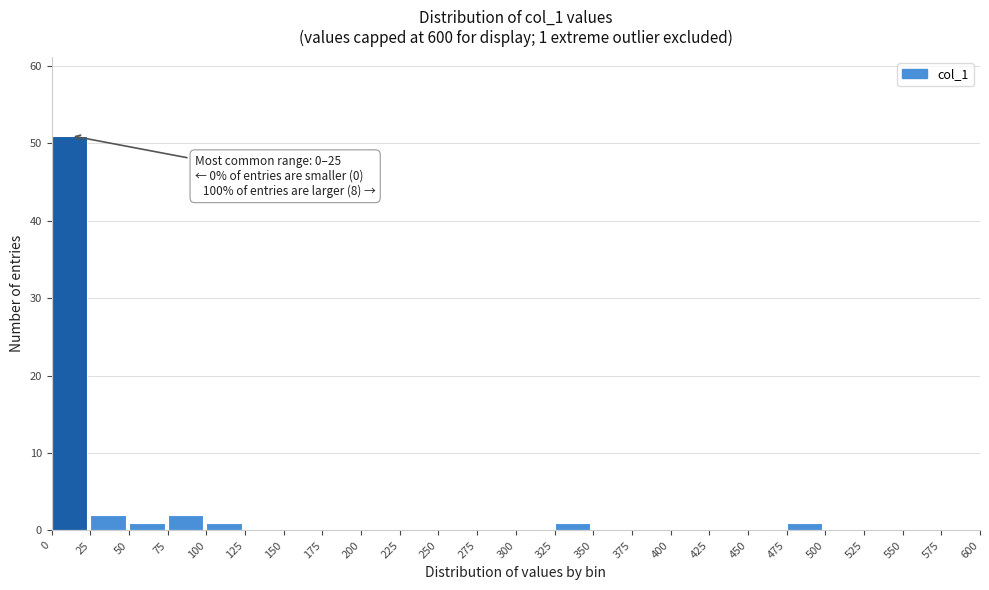

Over which range of the x-axis is the bar tallest?

0 to 25